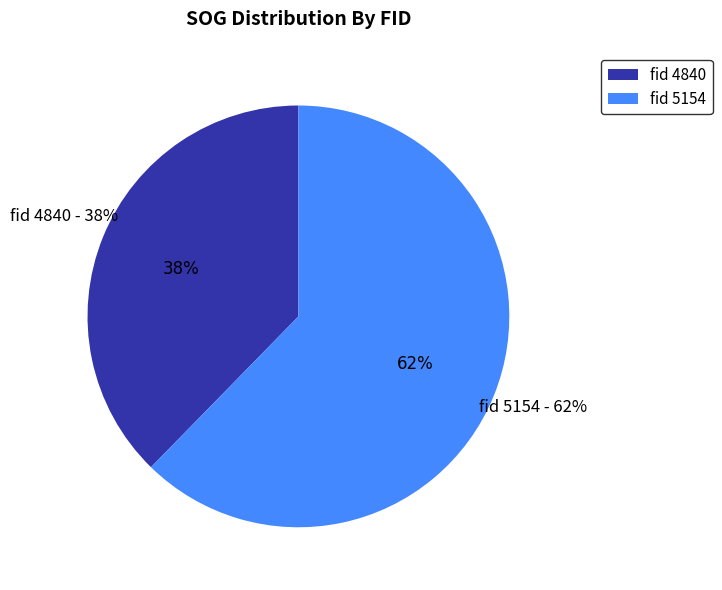

Count the number of slices in the pie.

2